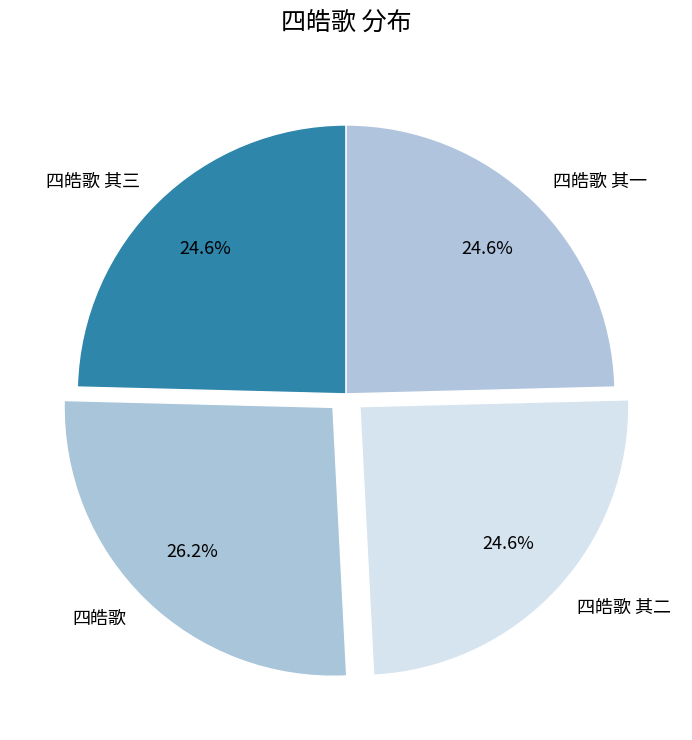

True or false: 四皓歌 其二 accounts for 25% of the total.

True